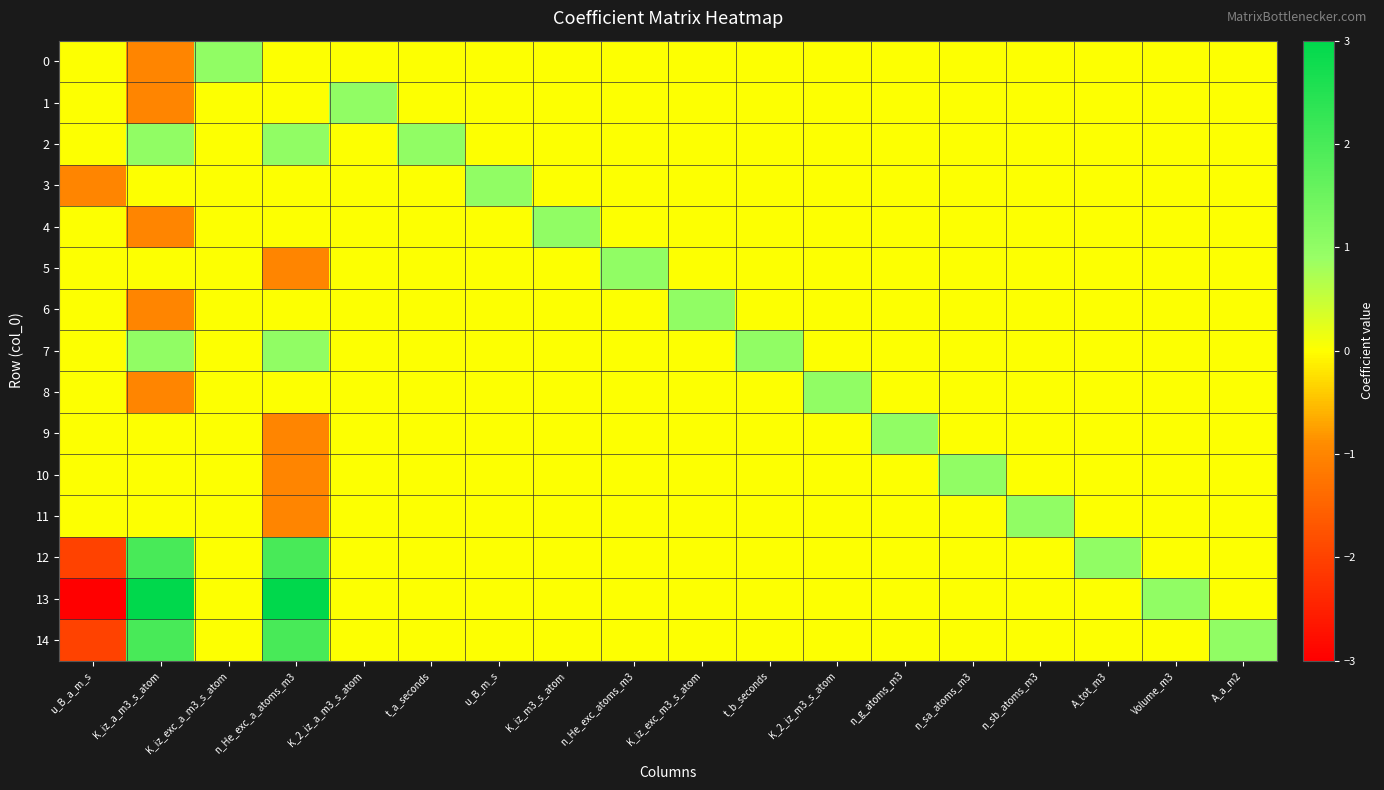

Which series has the largest total across all categories?

13